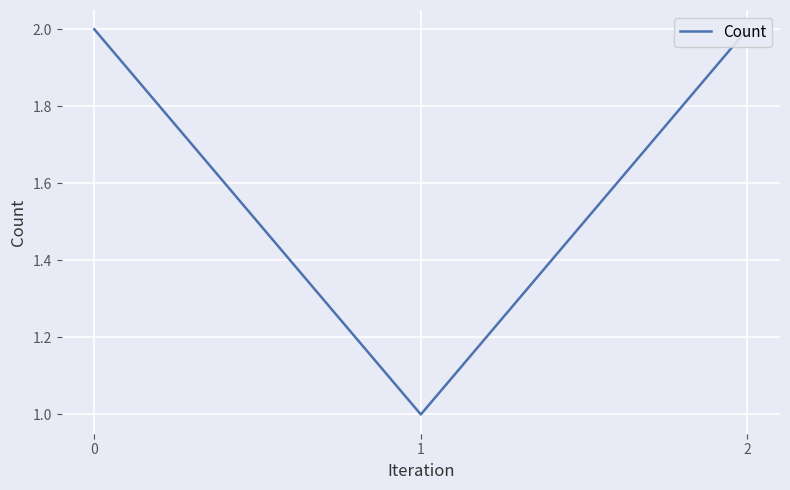

What is the difference between the second highest and minimum values?

1